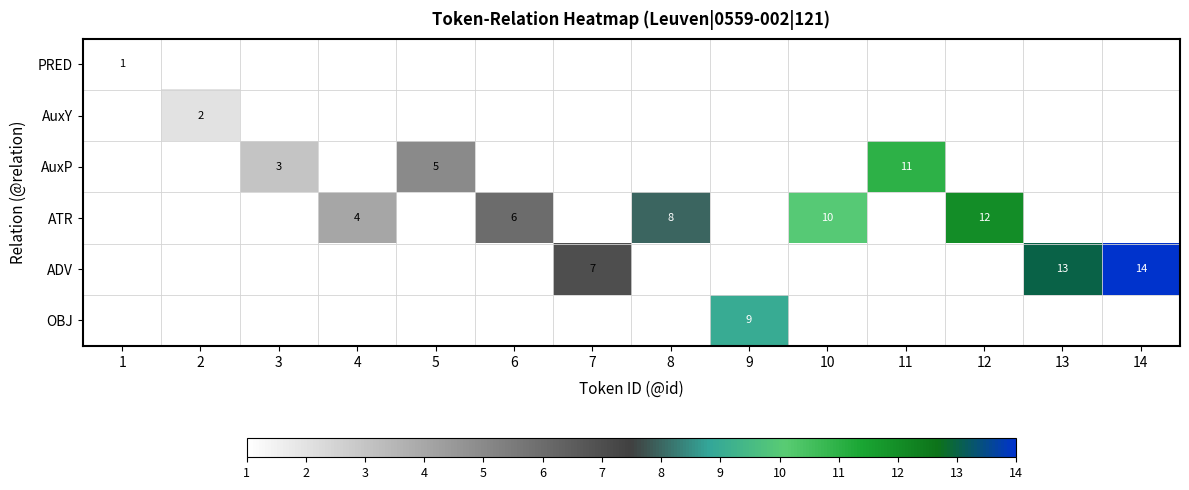

What is the maximum value shown in the chart?

14.0